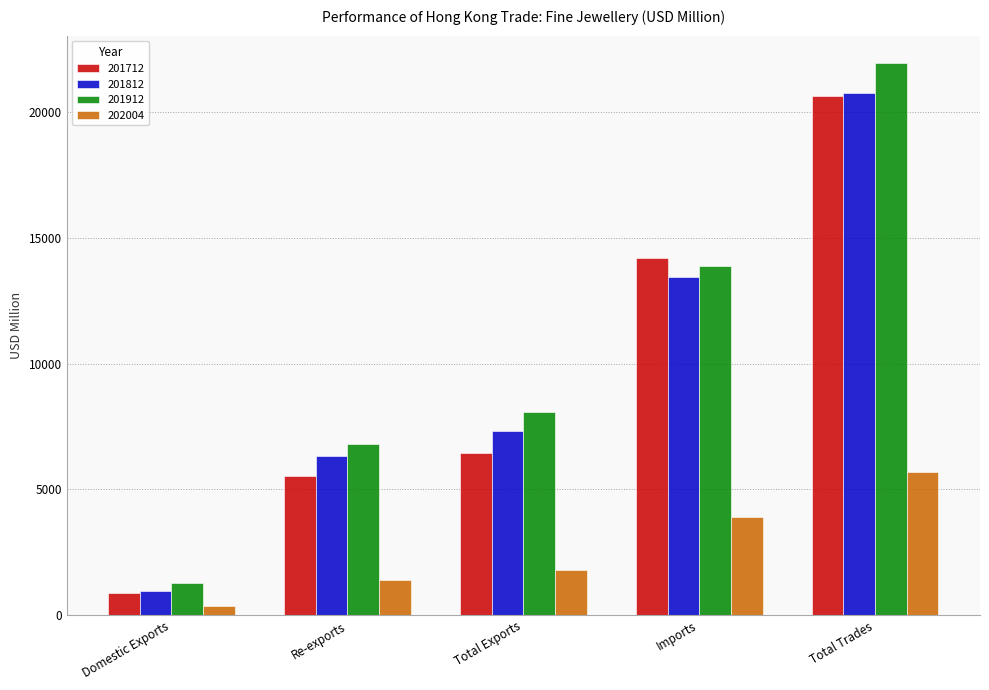

At which label does 201912 reach its peak?

Total Trades